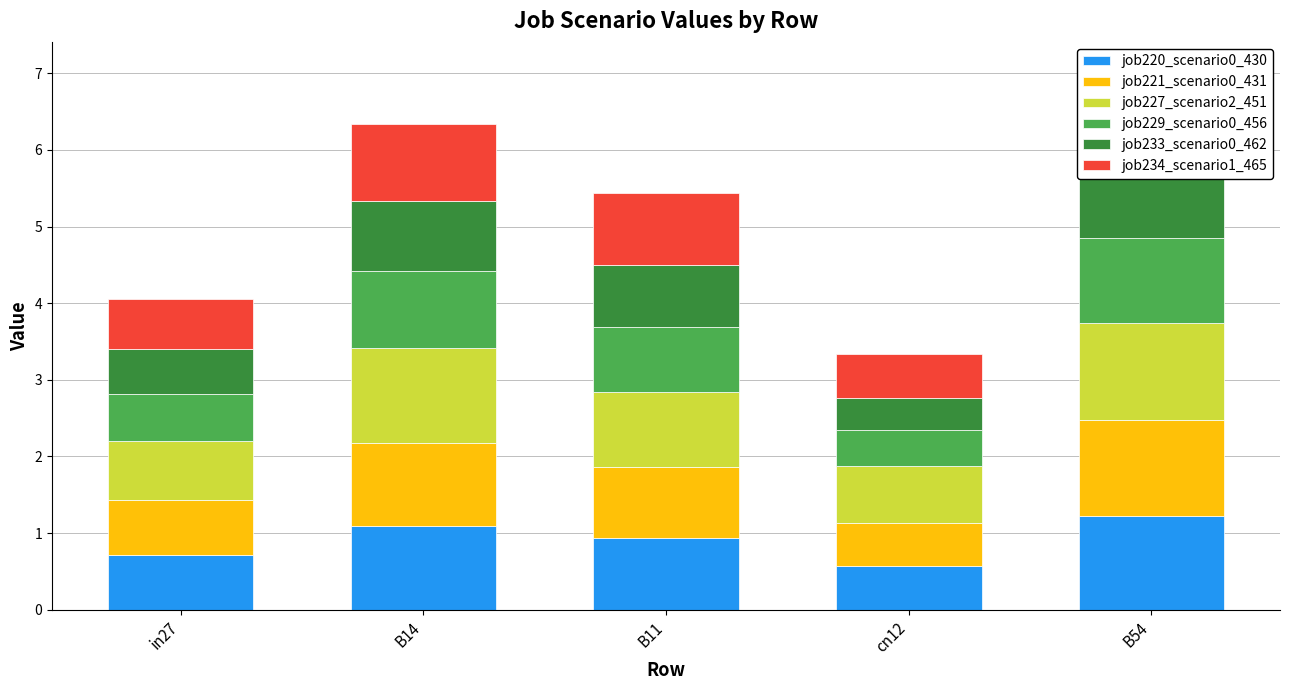

At in27, list the series in order from largest to smallest.

job227_scenario2_451, job220_scenario0_430, job221_scenario0_431, job234_scenario1_465, job229_scenario0_456, job233_scenario0_462